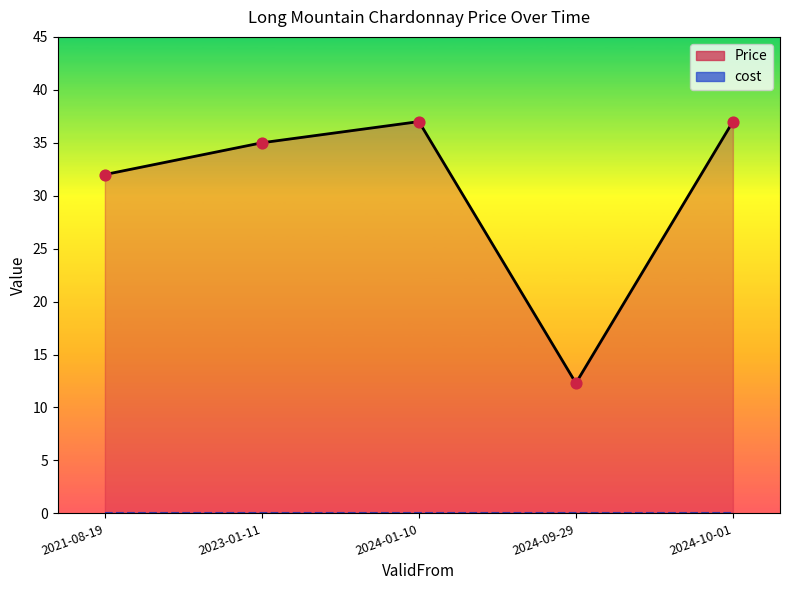

Which series contains the lowest Y value?

cost (line)